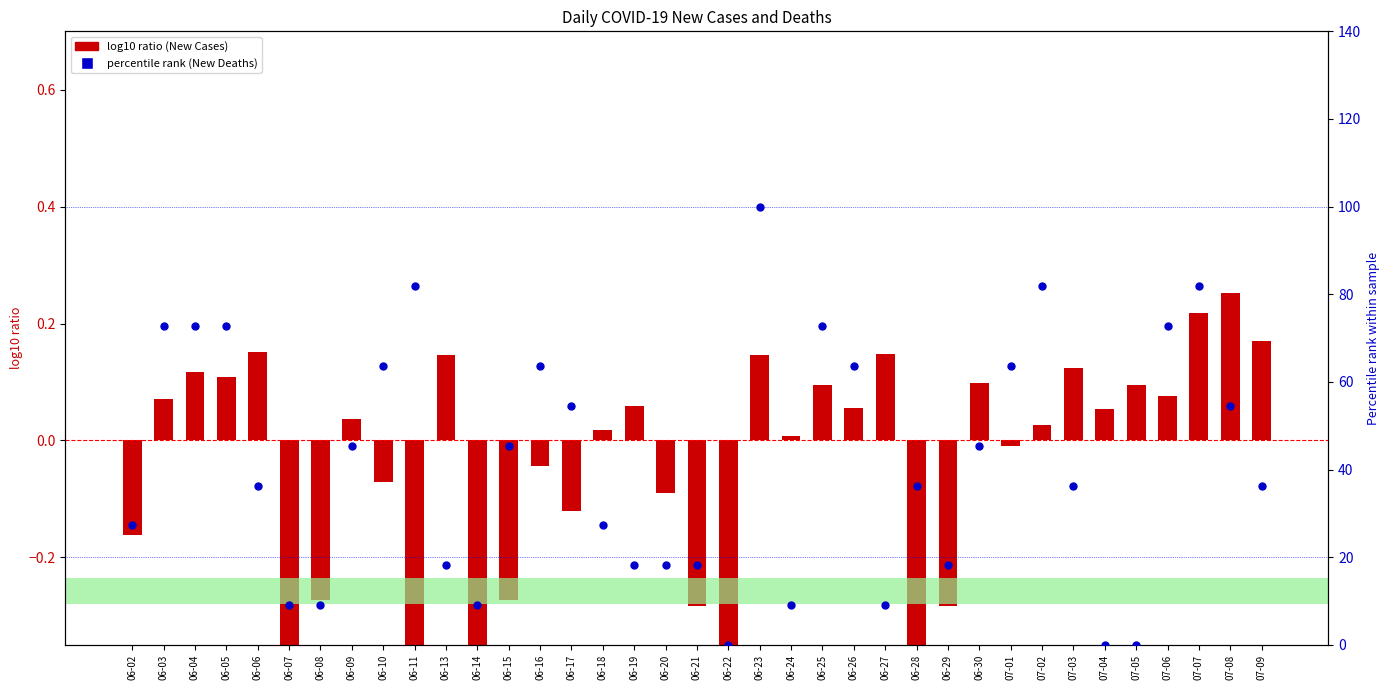

Which series contains the lowest Y value?

log10 ratio (New Cases)